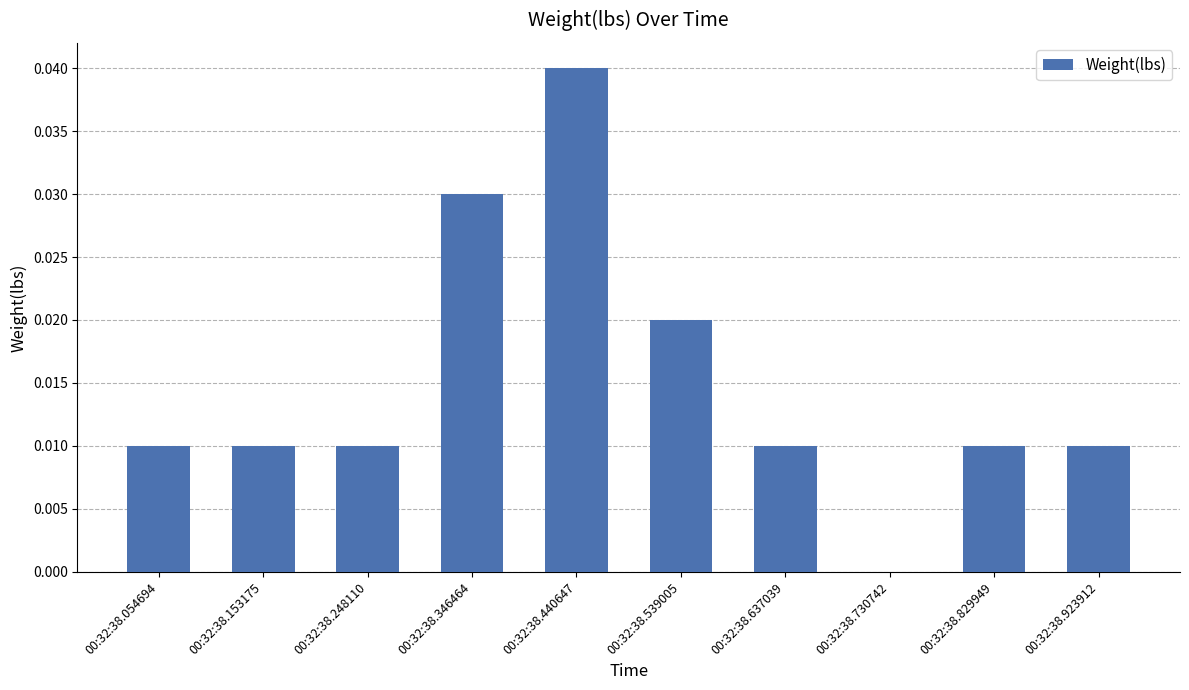

Which category has the highest value across all series?

00:32:38.440647